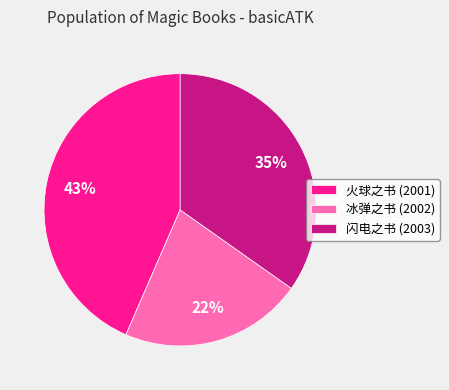

How many segments does this pie chart have?

3